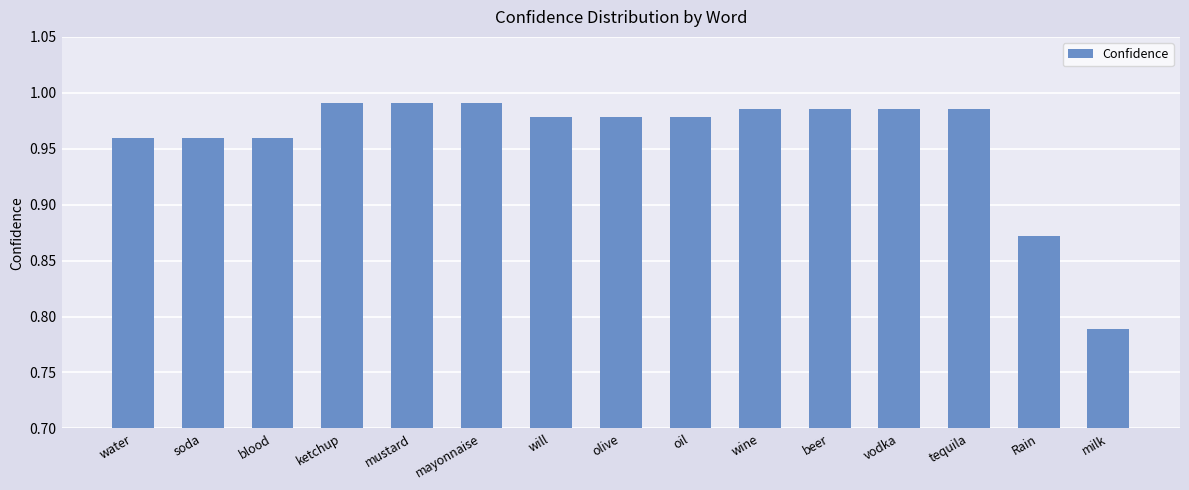

What position from the right is will?

9